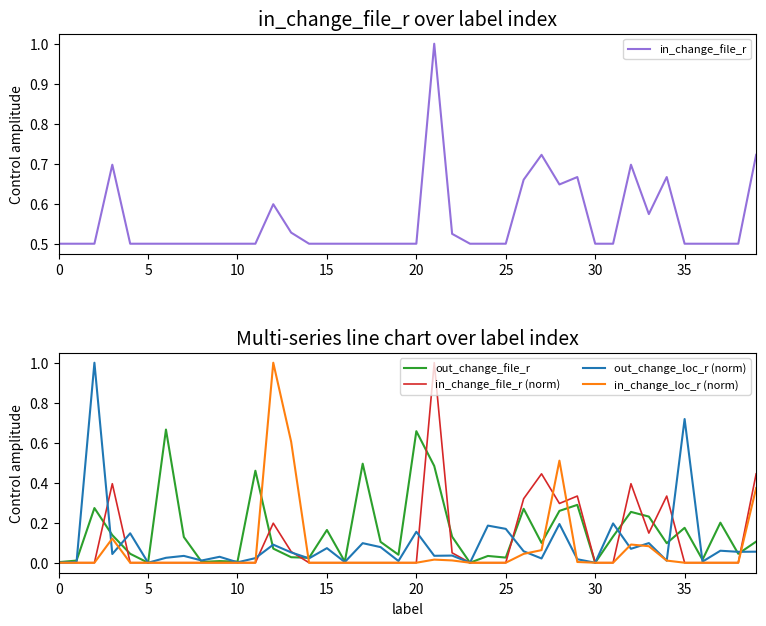

Rank the series at 18 from lowest to highest value.

in_change_file_r (norm), in_change_loc_r (norm), out_change_loc_r (norm), out_change_file_r, in_change_file_r